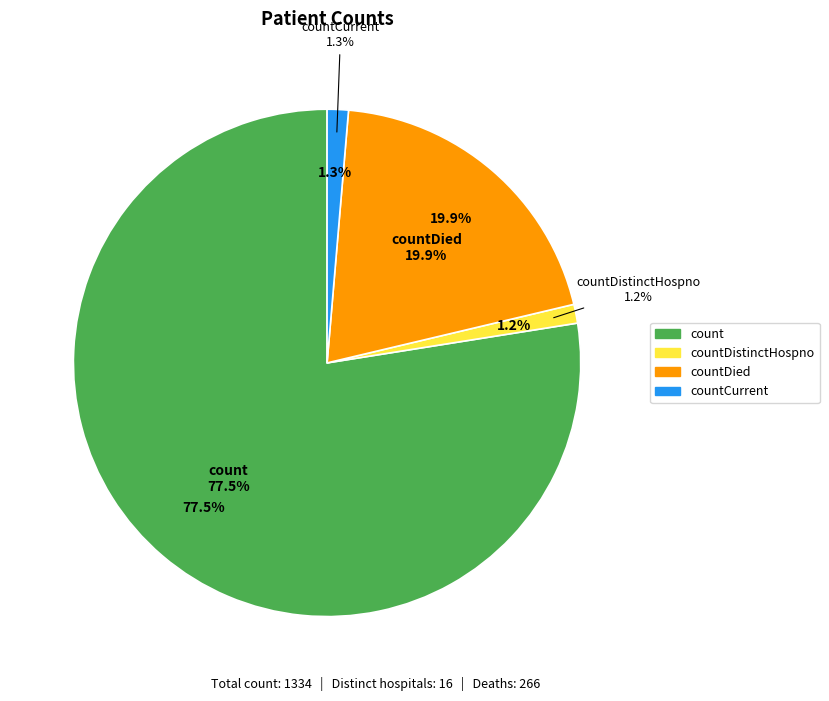

What percentage is the countDistinctHospno slice, to the nearest percent?

1%